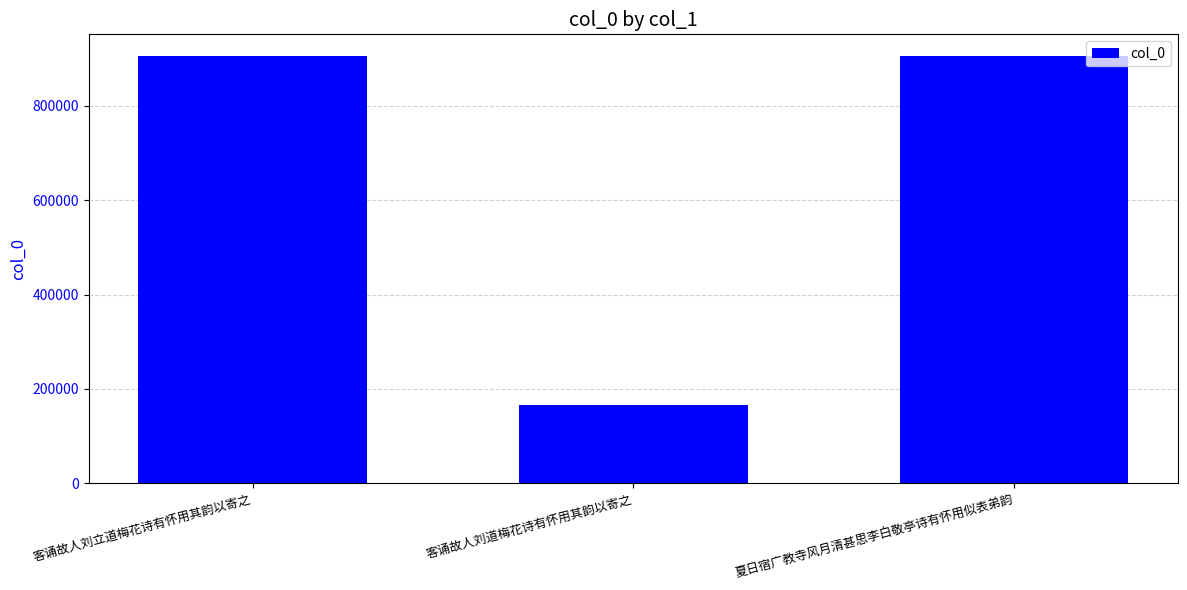

What is the label of the 2nd bar from the left?

客诵故人刘道梅花诗有怀用其韵以寄之